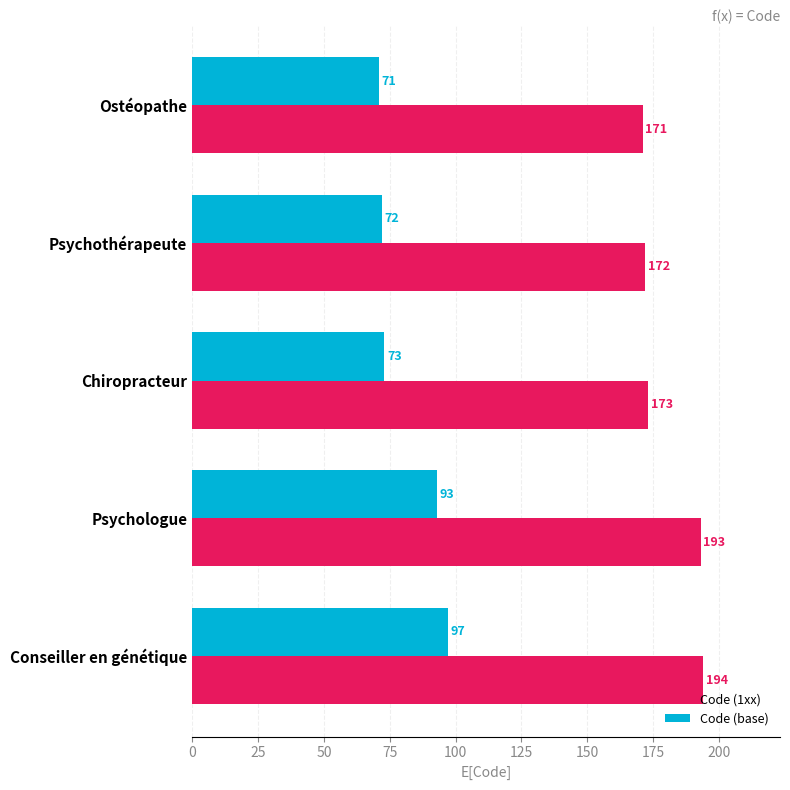

Where is Code (1xx) nearest to the value 182?

Chiropracteur